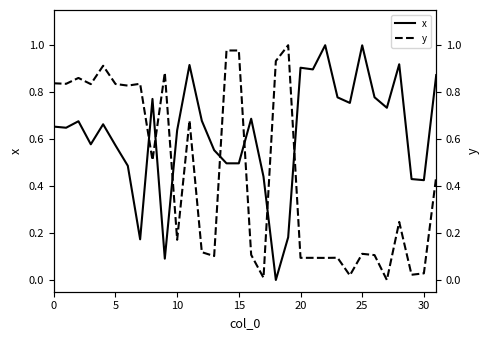

The value of y at 11 is 0.9. True or false?

False